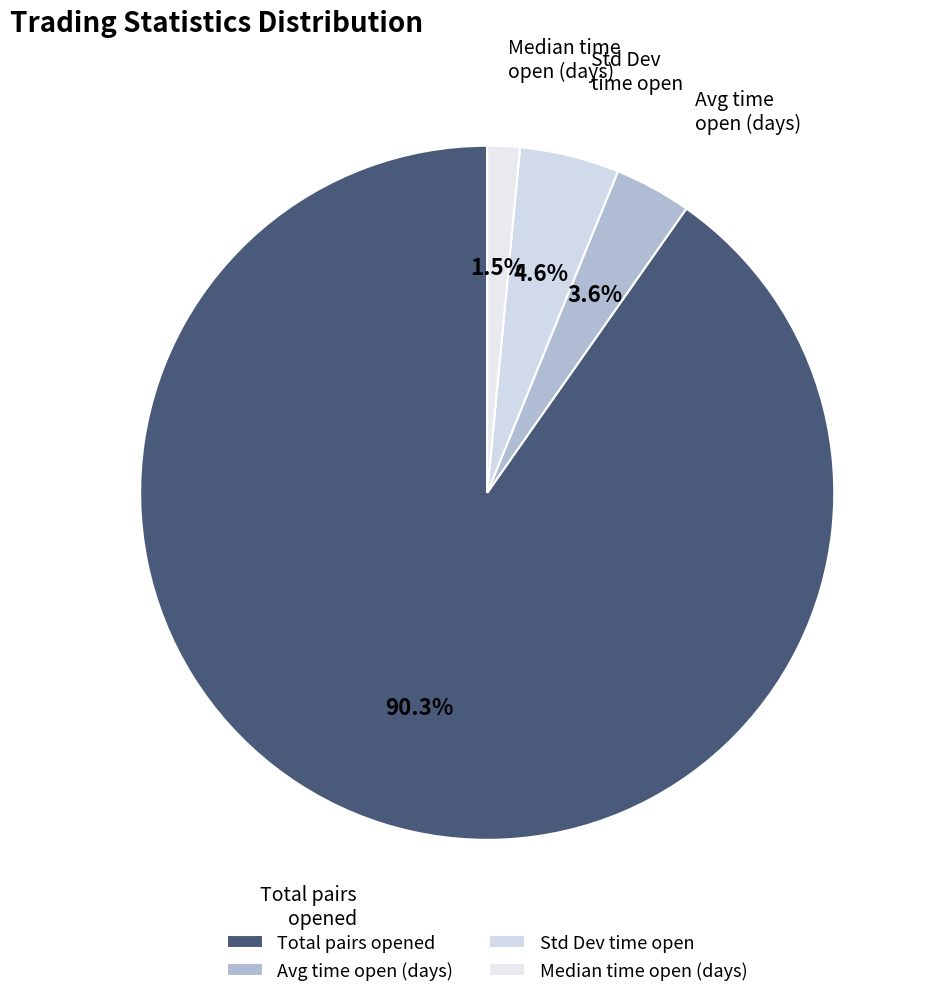

Combined, what portion of the pie is Total pairs opened and Std Dev time open?

94.9%